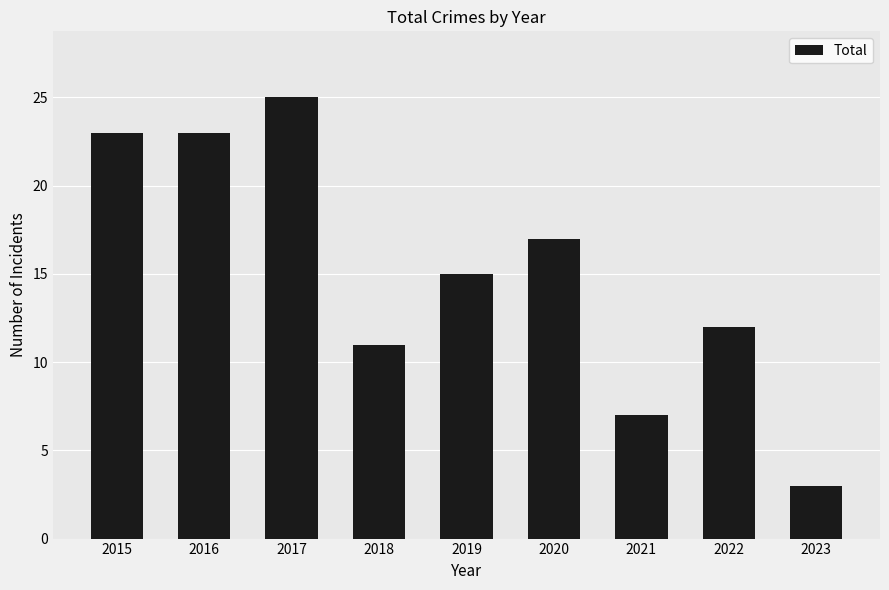

Reading left to right, transcribe all the data shown in this chart.

23	23	25	11	15	17	7	12	3